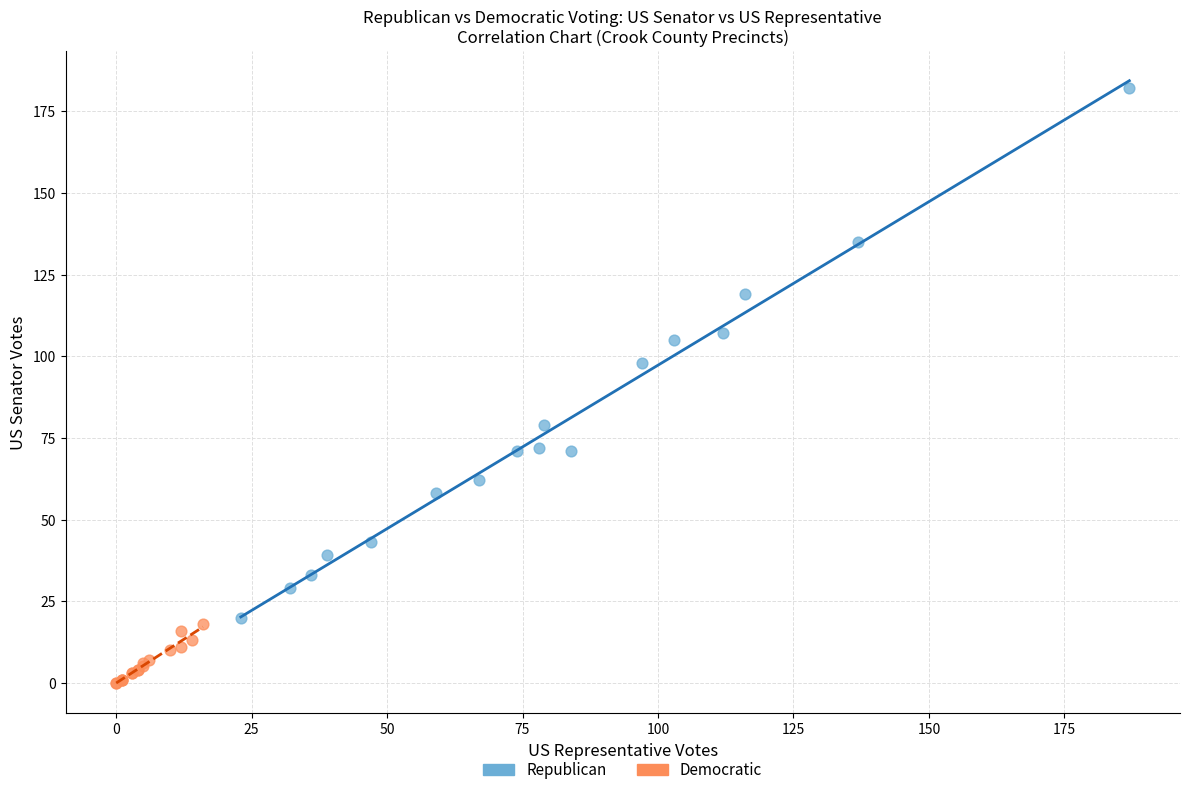

Which series contains the lowest Y value?

Democratic